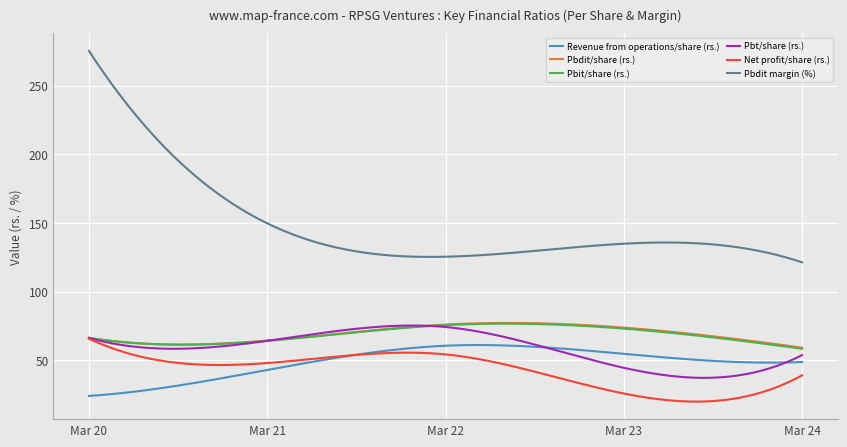

True or false: Net profit/share (rs.) and Pbdit margin (%) intersect in this chart.

False